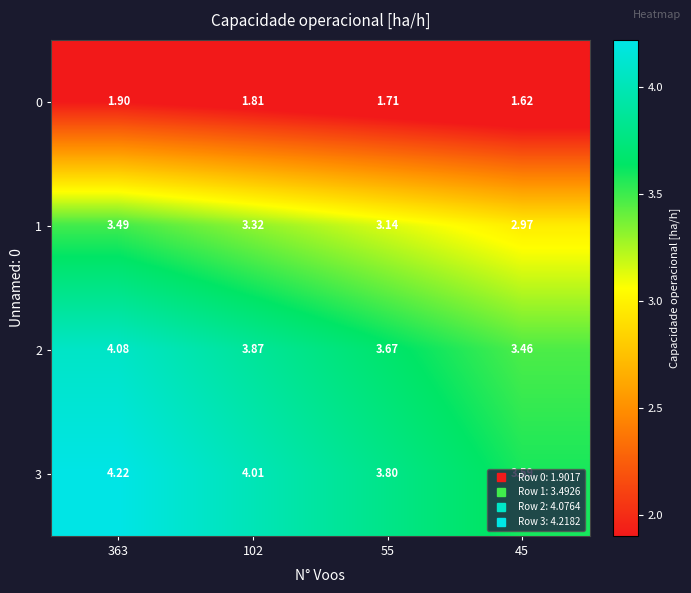

Which category has the lowest value across all series?

45